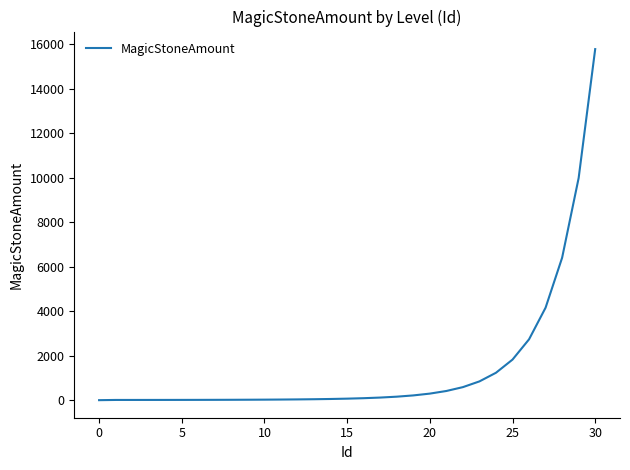

What is the greatest value displayed?

15791.8